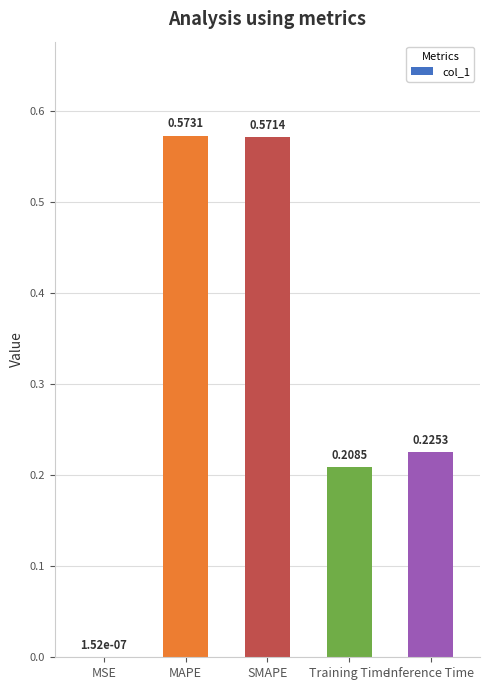

What is the sum of the values at Training Time and SMAPE?

0.8